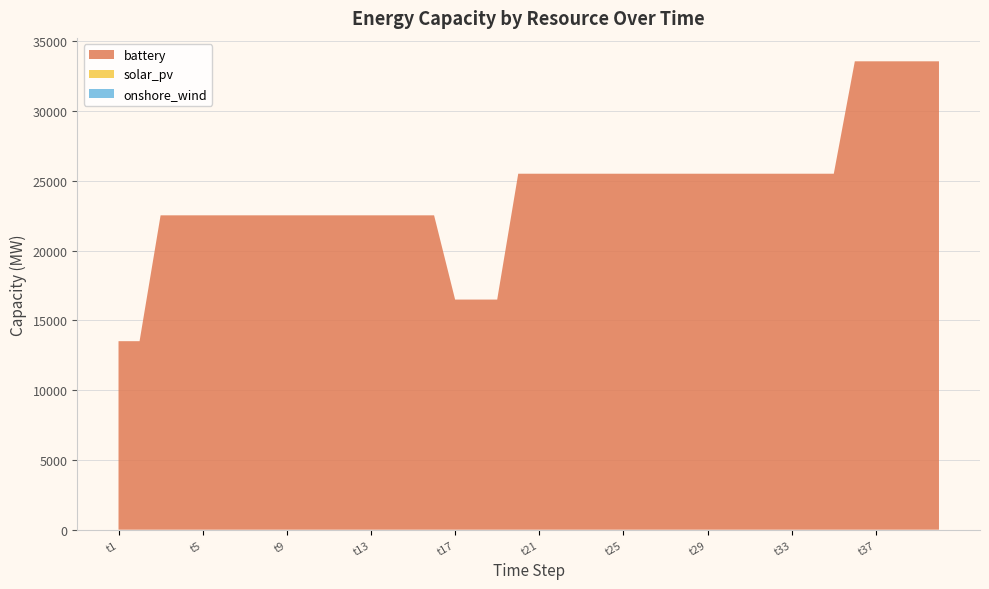

Reading left to right, extract all data points from this chart.

battery: t1=13506.5	t2=13506.5	t3=22523.6	t4=22523.6	t5=22523.6	t6=22523.6	t7=22523.6	t8=22523.6	t9=22523.6	t10=22523.6	t11=22523.6	t12=22523.6	t13=22523.6	t14=22523.6	t15=22523.6	t16=22523.6	t17=16488.0	t18=16488.0	t19=16488.0	t20=25505.0	t21=25505.0	t22=25505.0	t23=25505.0	t24=25505.0	t25=25505.0	t26=25505.0	t27=25505.0	t28=25505.0	t29=25505.0	t30=25505.0	t31=25505.0	t32=25505.0	t33=25505.0	t34=25505.0	t35=25505.0	t36=33559.3	t37=33559.3	t38=33559.3	t39=33559.3	t40=33559.3
solar_pv: t1=0.0	t2=0.0	t3=0.0	t4=0.0	t5=0.0	t6=0.0	t7=0.0	t8=0.0	t9=0.0	t10=0.0	t11=0.0	t12=0.0	t13=0.0	t14=0.0	t15=0.0	t16=0.0	t17=0.0	t18=0.0	t19=0.0	t20=0.0	t21=0.0	t22=0.0	t23=0.0	t24=0.0	t25=0.0	t26=0.0	t27=0.0	t28=0.0	t29=0.0	t30=0.0	t31=0.0	t32=0.0	t33=0.0	t34=0.0	t35=0.0	t36=0.0	t37=0.0	t38=0.0	t39=0.0	t40=0.0
onshore_wind: t1=0.0	t2=0.0	t3=0.0	t4=0.0	t5=0.0	t6=0.0	t7=0.0	t8=0.0	t9=0.0	t10=0.0	t11=0.0	t12=0.0	t13=0.0	t14=0.0	t15=0.0	t16=0.0	t17=0.0	t18=0.0	t19=0.0	t20=0.0	t21=0.0	t22=0.0	t23=0.0	t24=0.0	t25=0.0	t26=0.0	t27=0.0	t28=0.0	t29=0.0	t30=0.0	t31=0.0	t32=0.0	t33=0.0	t34=0.0	t35=0.0	t36=0.0	t37=0.0	t38=0.0	t39=0.0	t40=0.0